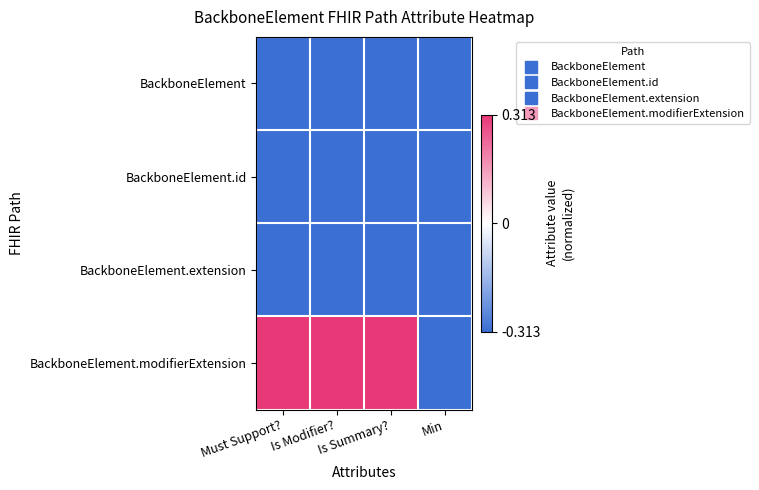

What is the minimum value shown in the chart?

-0.3